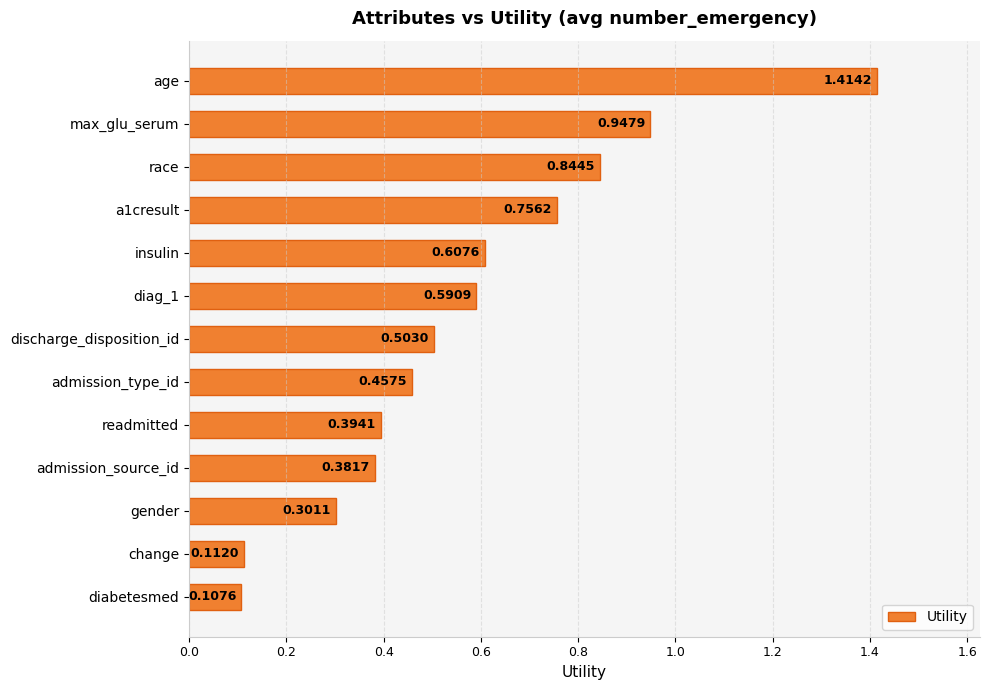

What is the label of the 12th bar from the bottom?

max_glu_serum